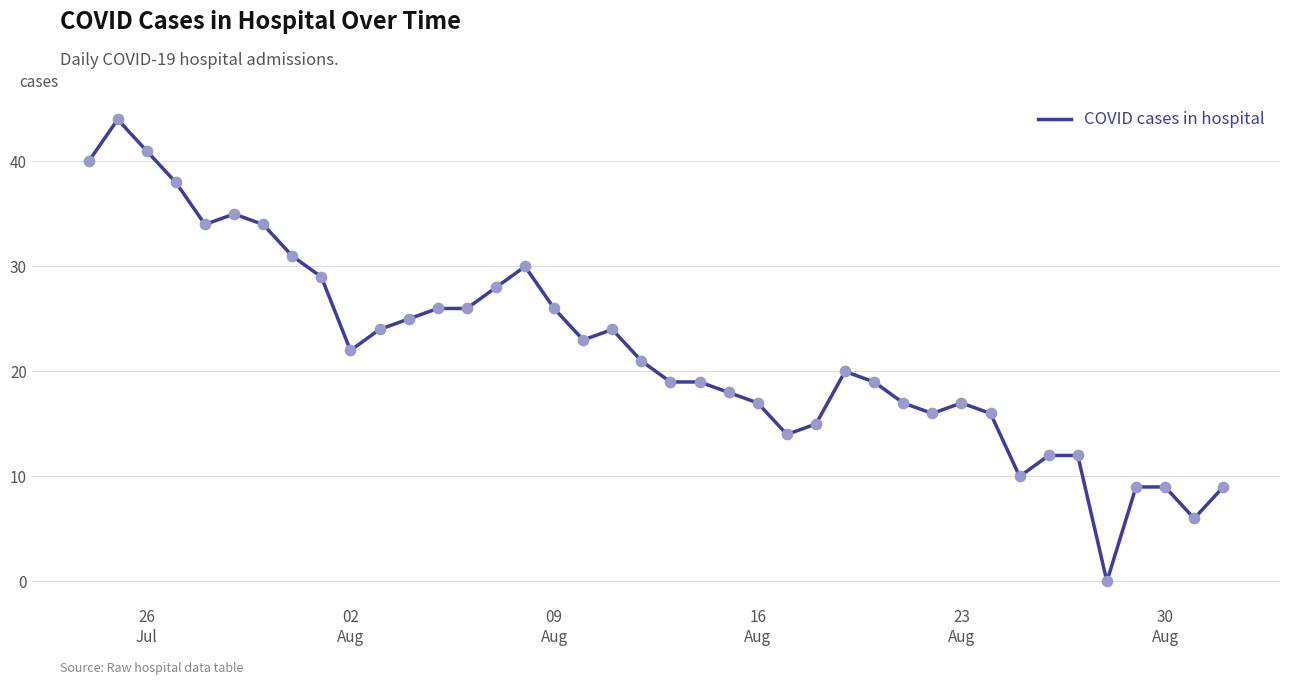

What is the maximum value shown in the chart?

44